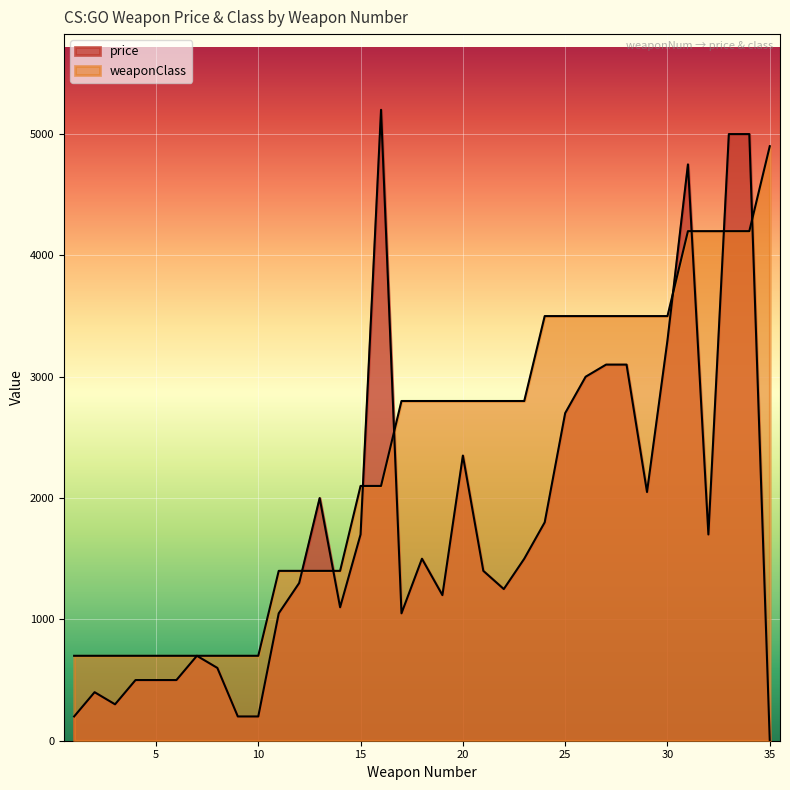

At which category does price reach its first local peak?

2